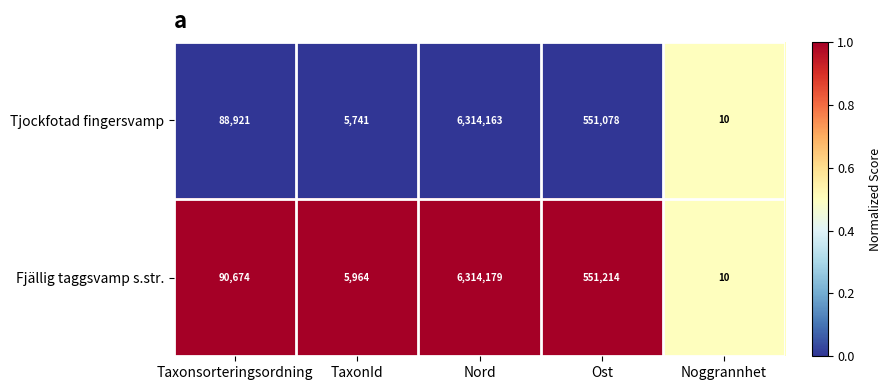

The Tjockfotad fingersvamp series shows 3296213 at Nord. True or false?

False